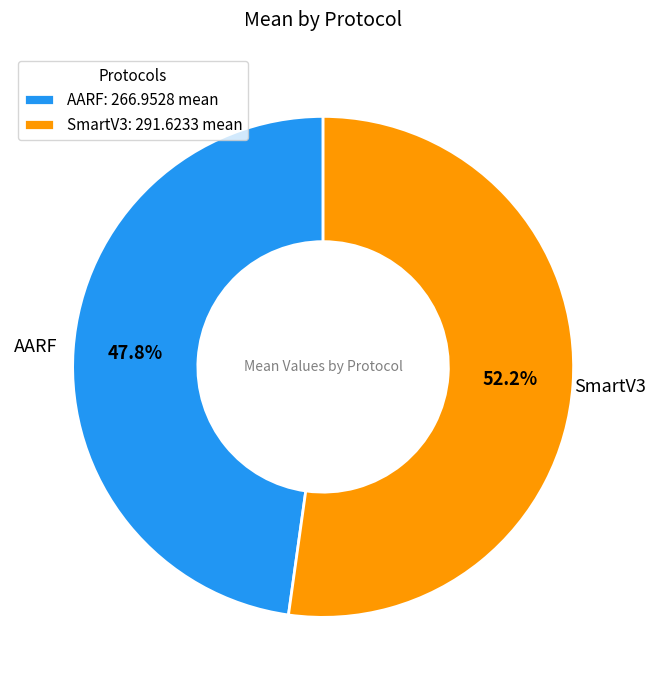

Approximately how many times larger is the value at SmartV3 compared to AARF?

1.1